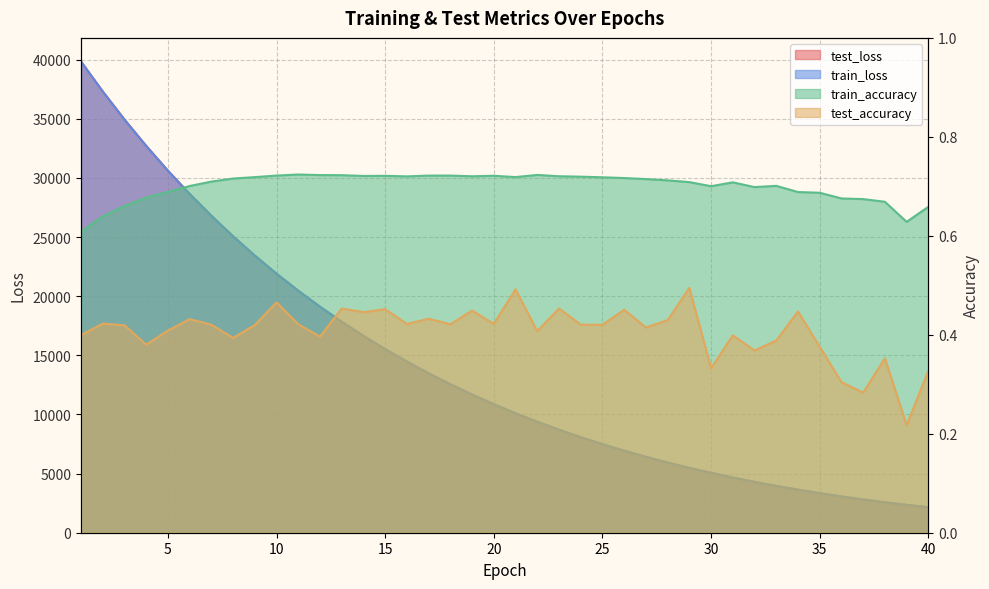

How many lines are shown in the chart?

4